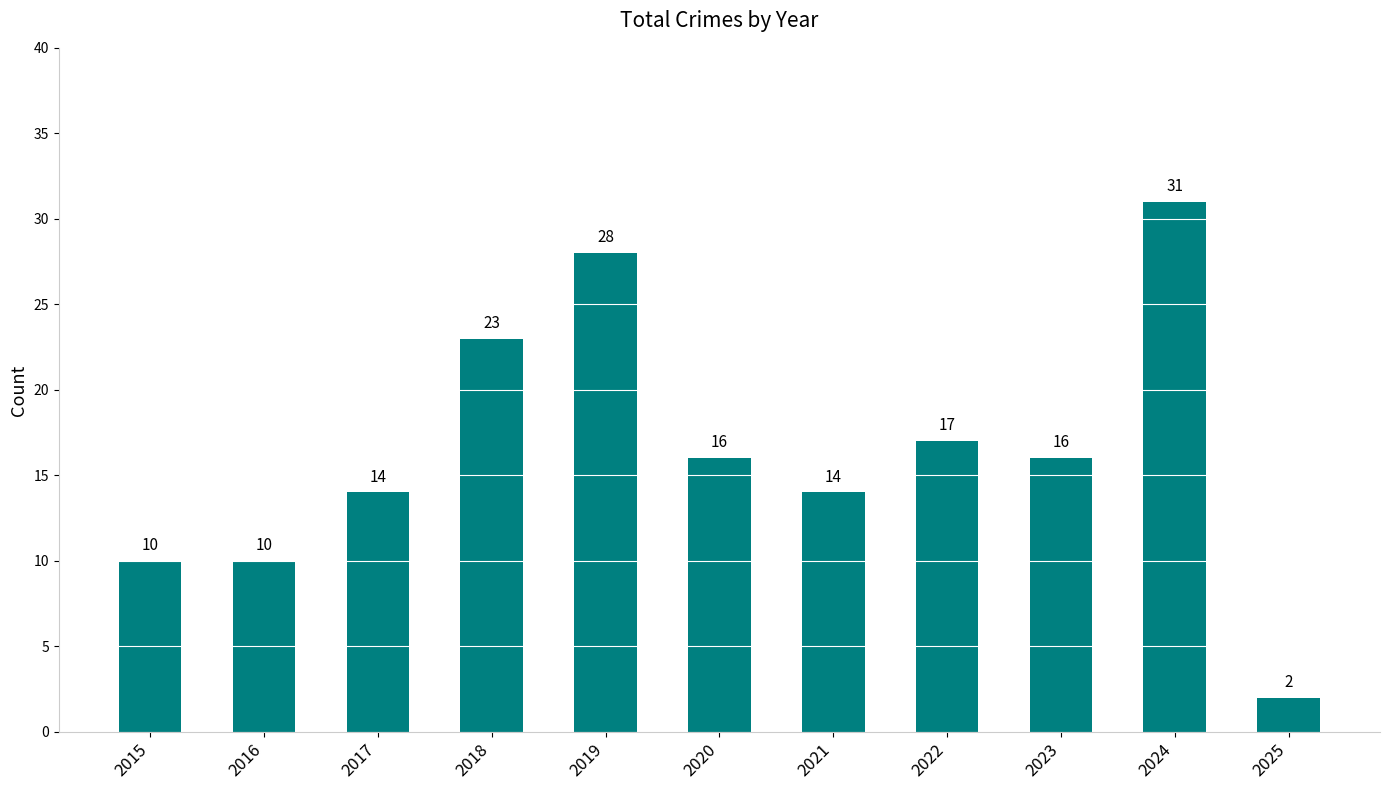

Reading left to right, transcribe all the data shown in this chart.

10	10	14	23	28	16	14	17	16	31	2